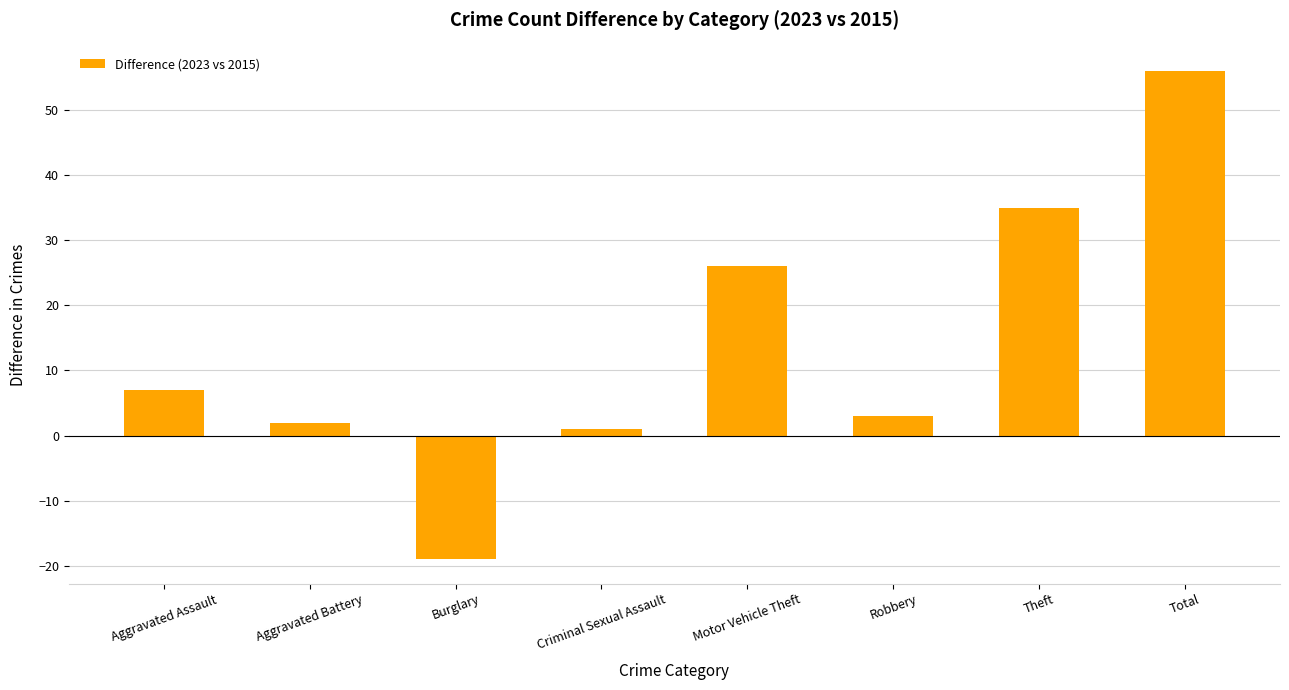

At which label is the value closest to 18?

Motor Vehicle Theft